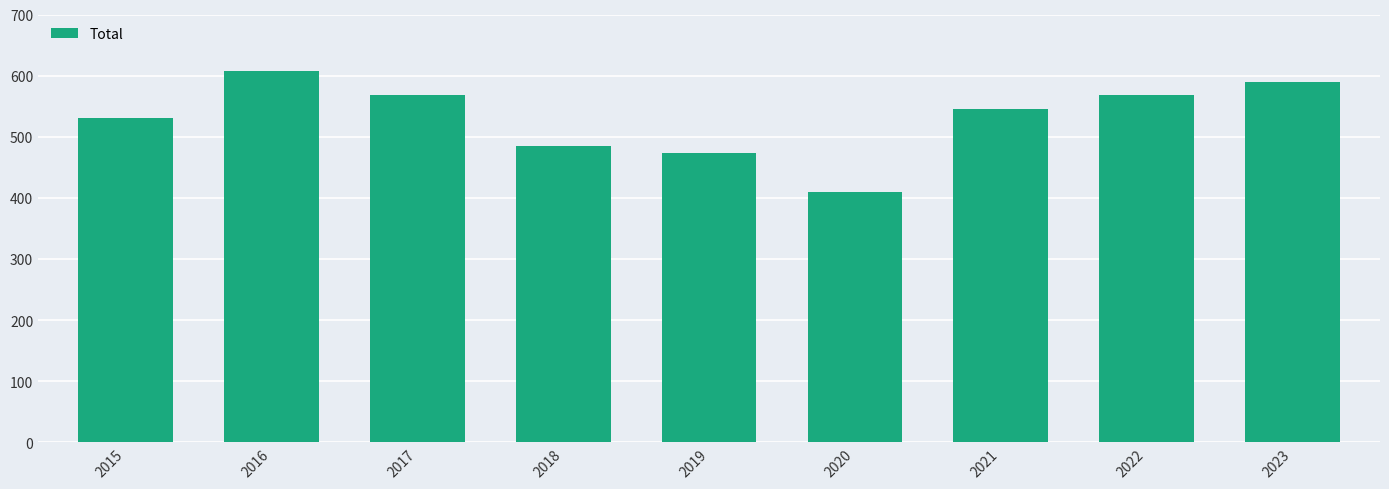

How many bars are there in total?

9